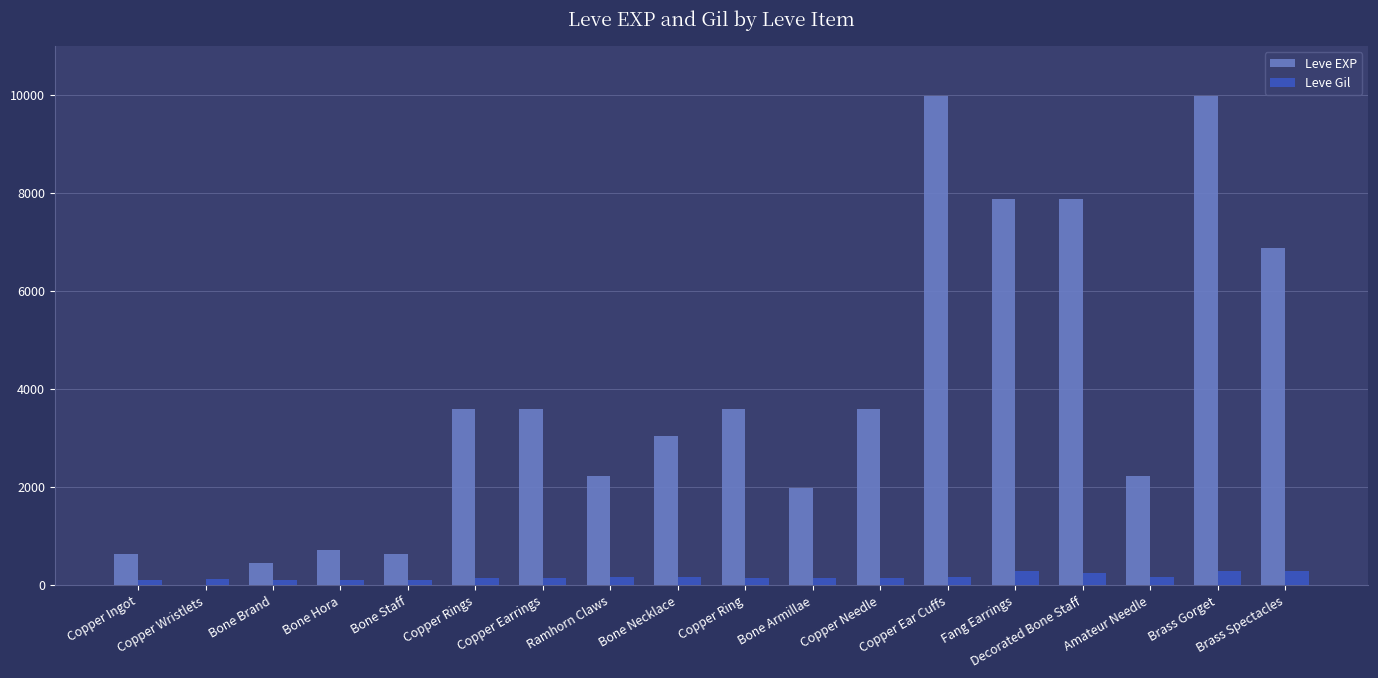

Is it true that Leve EXP equals 4811 at Copper Rings?

False